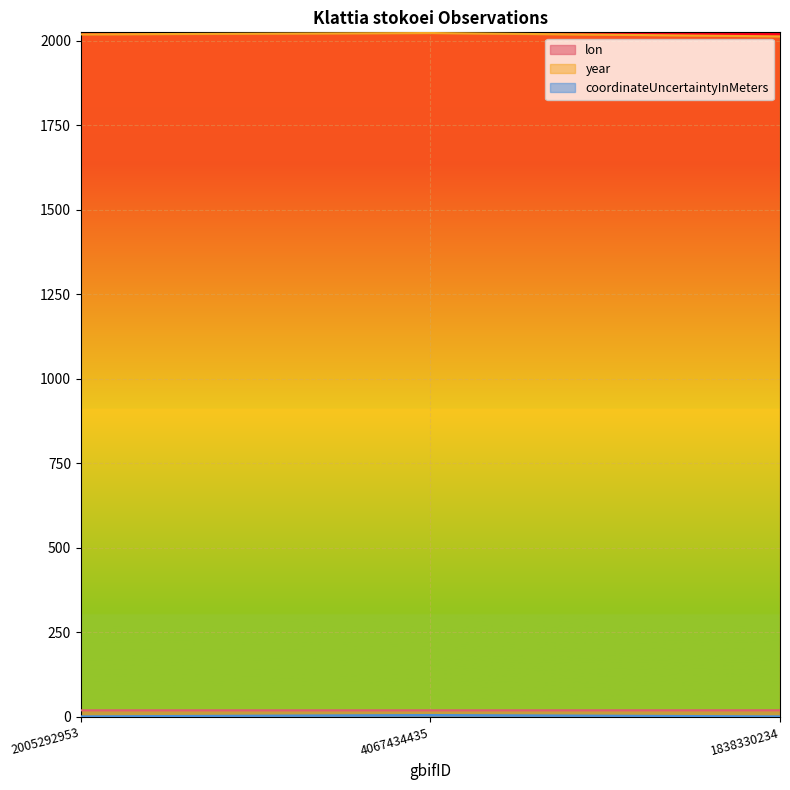

Which series has the largest total across all categories?

year